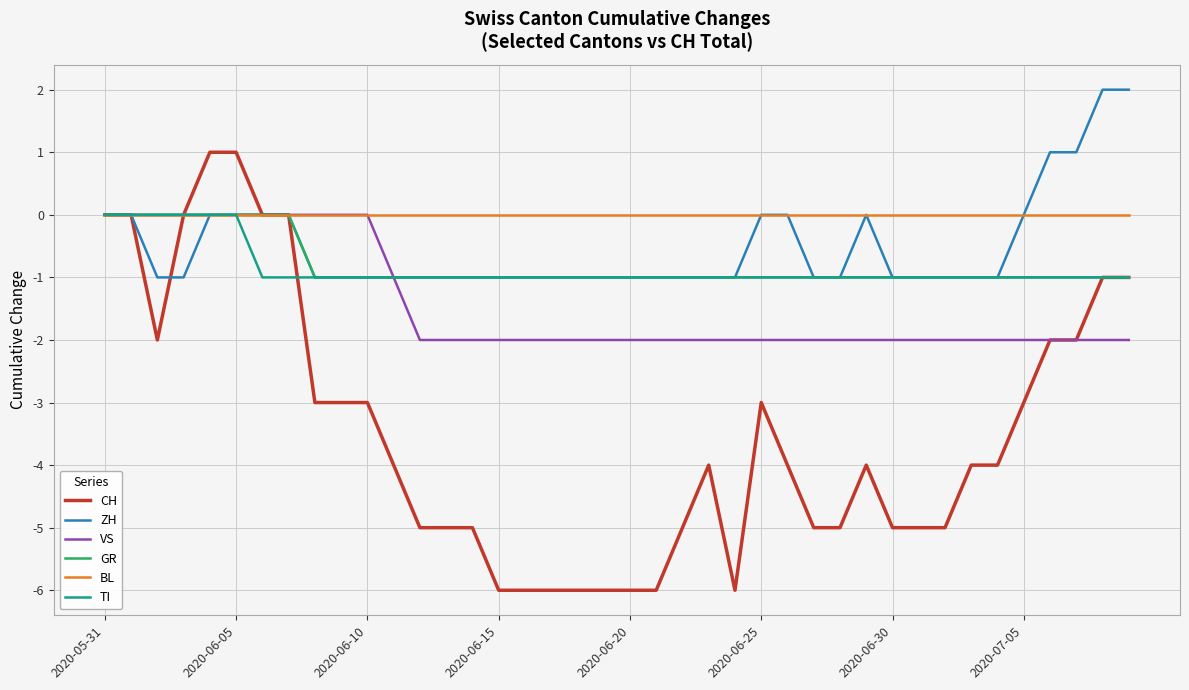

Which series has the largest range (max minus min)?

CH